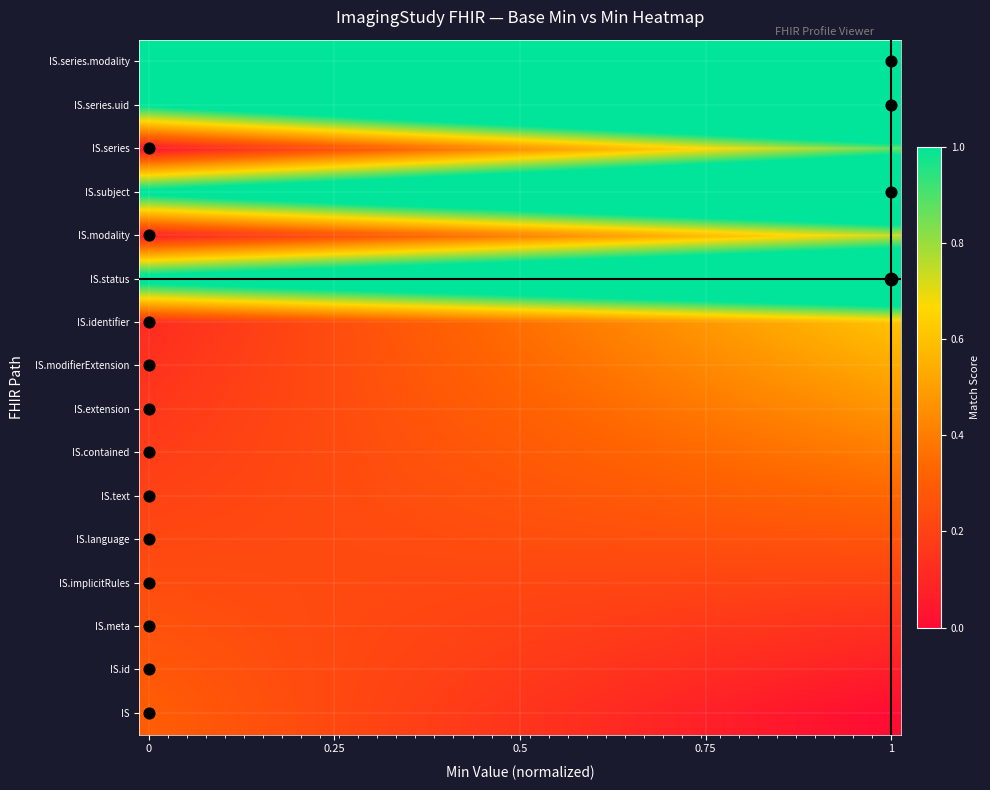

Count the number of categories in the chart.

40